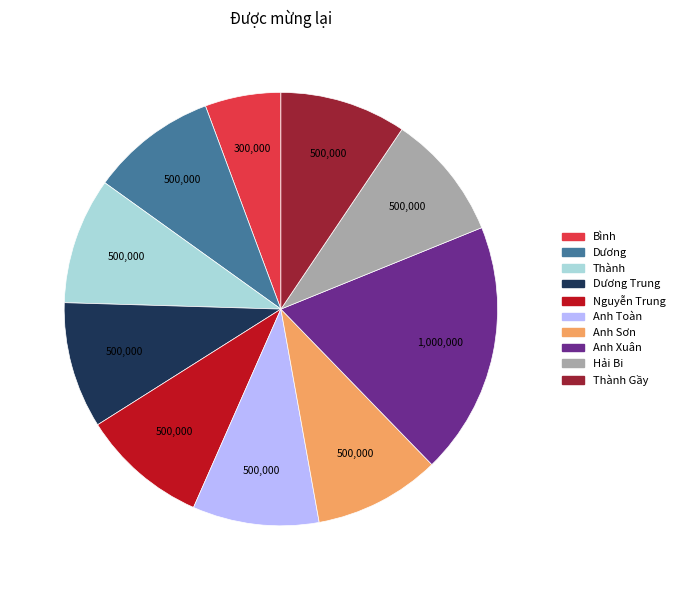

What is the smallest slice in the pie chart?

Bình